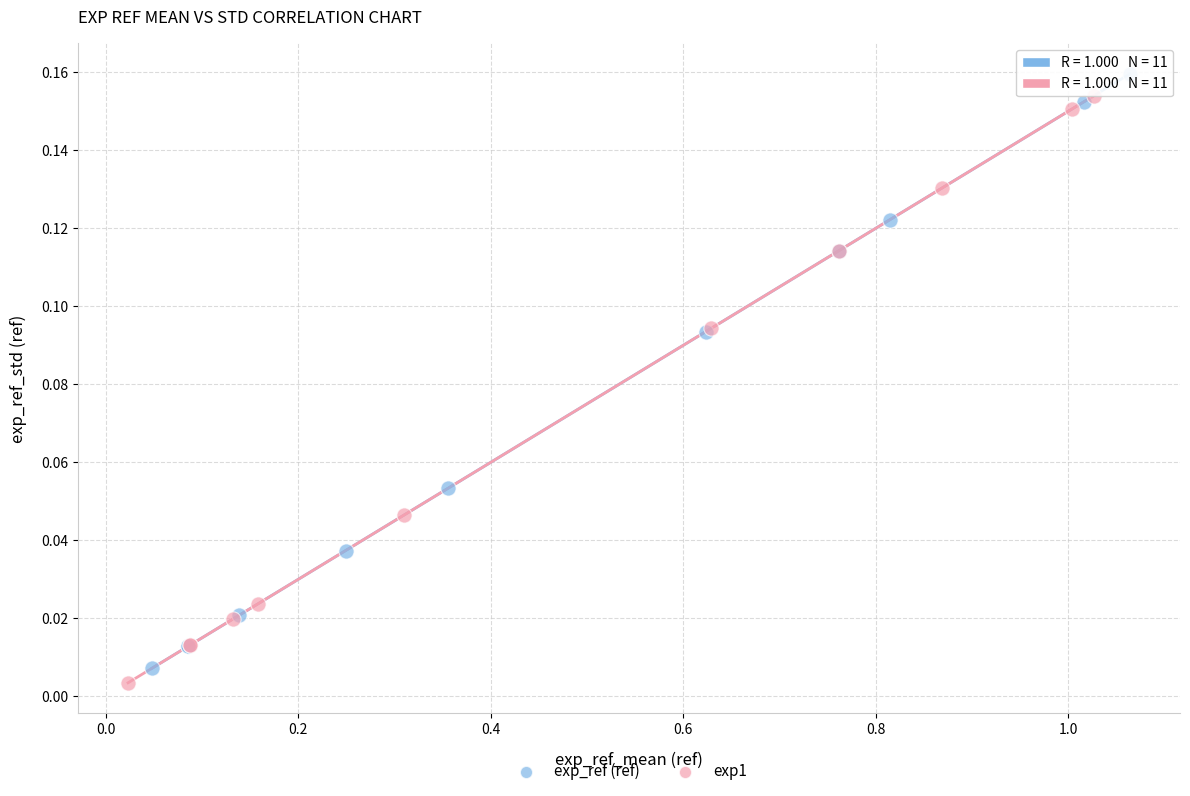

Which series has the widest spread of Y values?

exp_ref (ref)